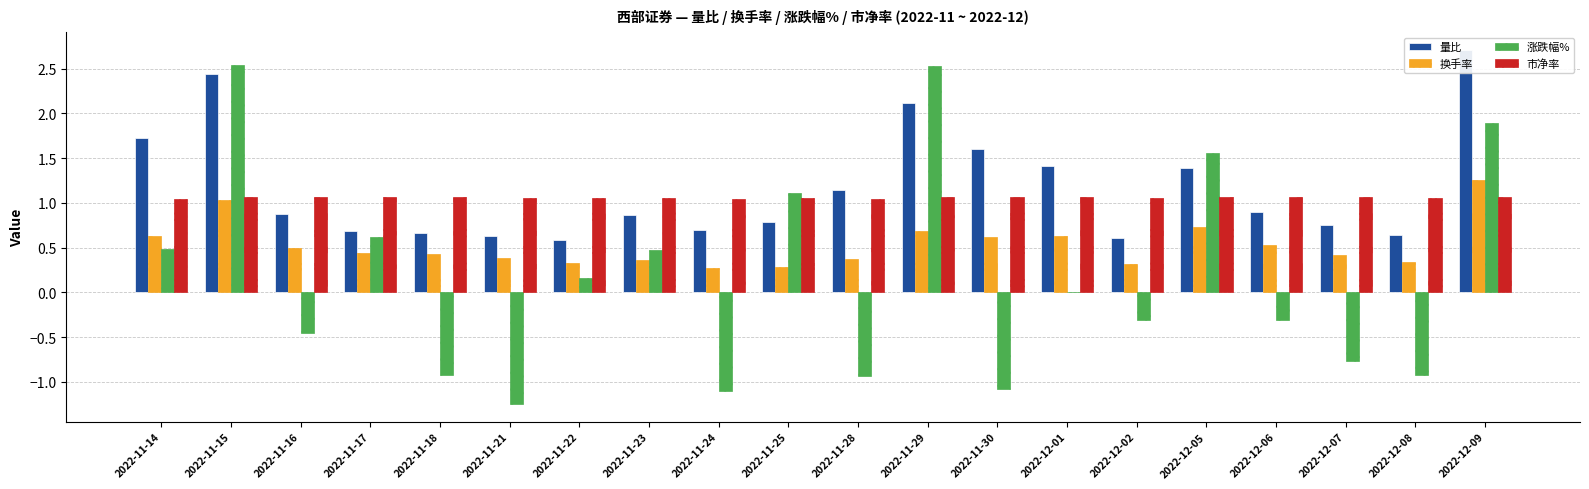

Between 2022-11-23 and 2022-12-02, which series saw the biggest shift?

涨跌幅%